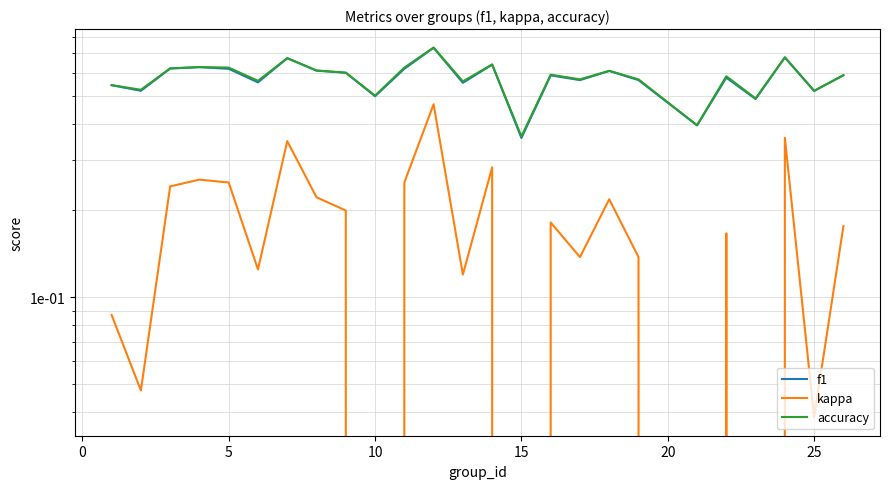

Between 10 and 15, which is larger?

10